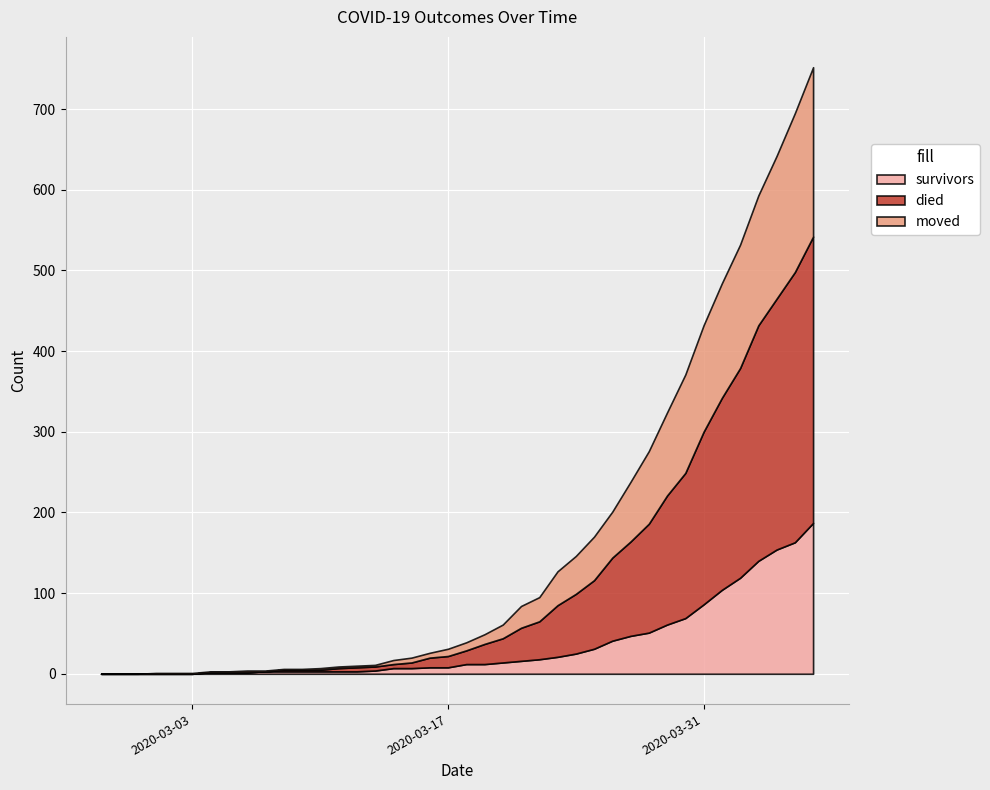

At which category is the sum across all series the highest?

2020-04-06